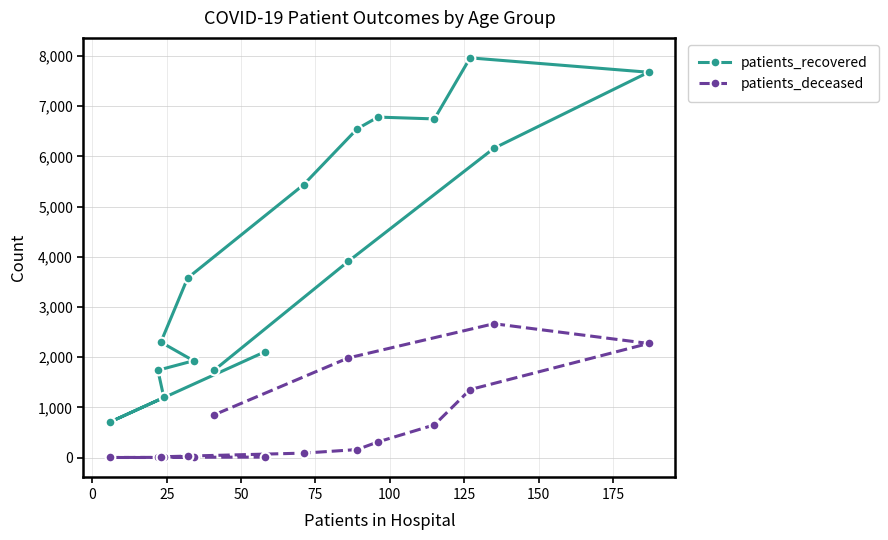

Reading right to left, list all the values displayed in this chart.

patients_recovered: 1745	3909	6163	7678	7964	6748	6784	6549	5437	3578	2301	1930	1741	1199	712	2109
patients_deceased: 855	1986	2668	2275	1356	653	313	161	90	31	17	12	13	3	3	11